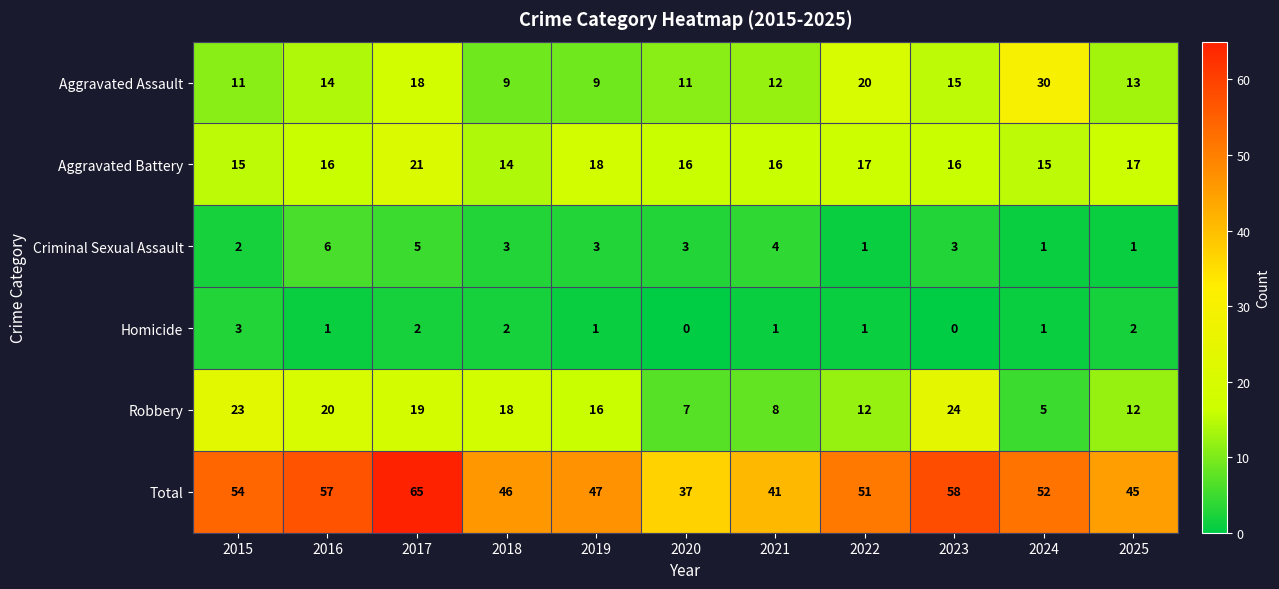

What is the spread (max minus min) of values at 2019?

46